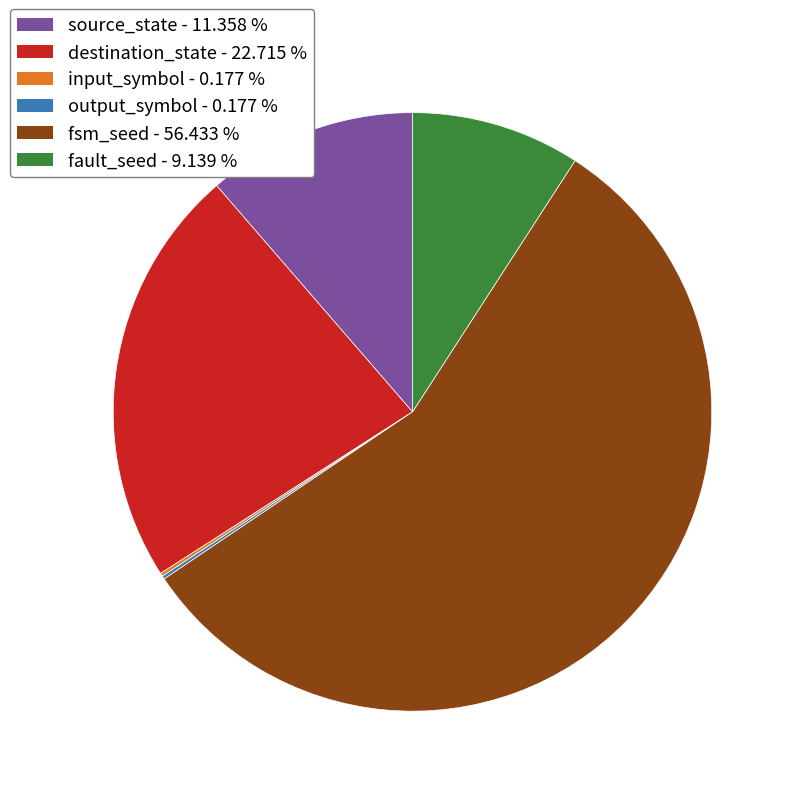

Is the sum of fault_seed - 9.139 % and fsm_seed - 56.433 % greater than half?

Yes